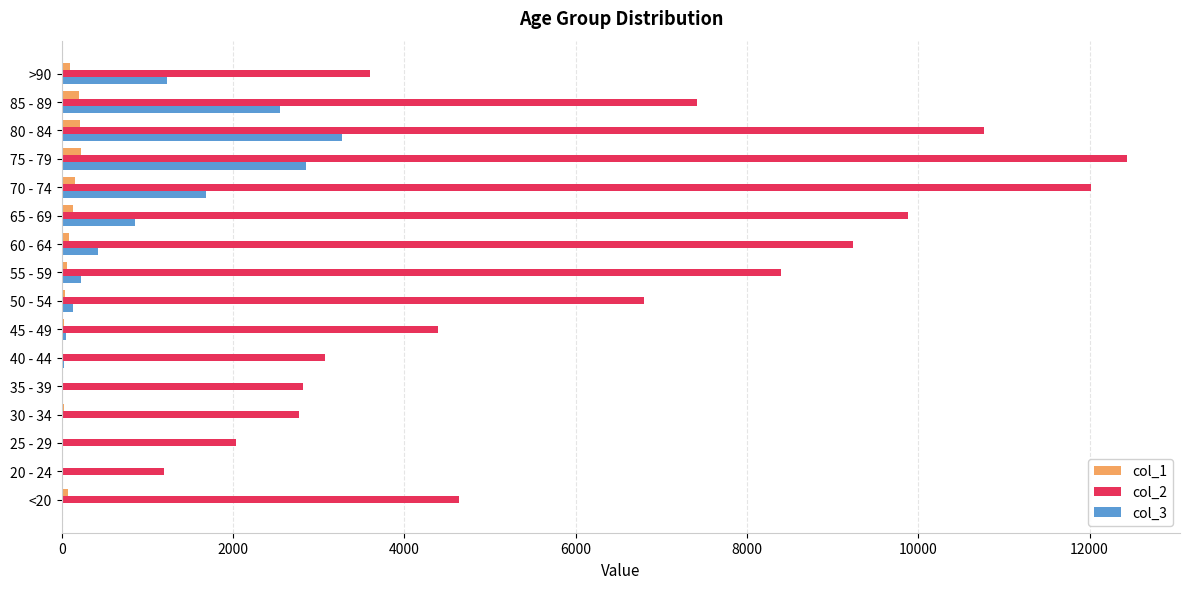

What is the maximum value shown in the chart?

12434